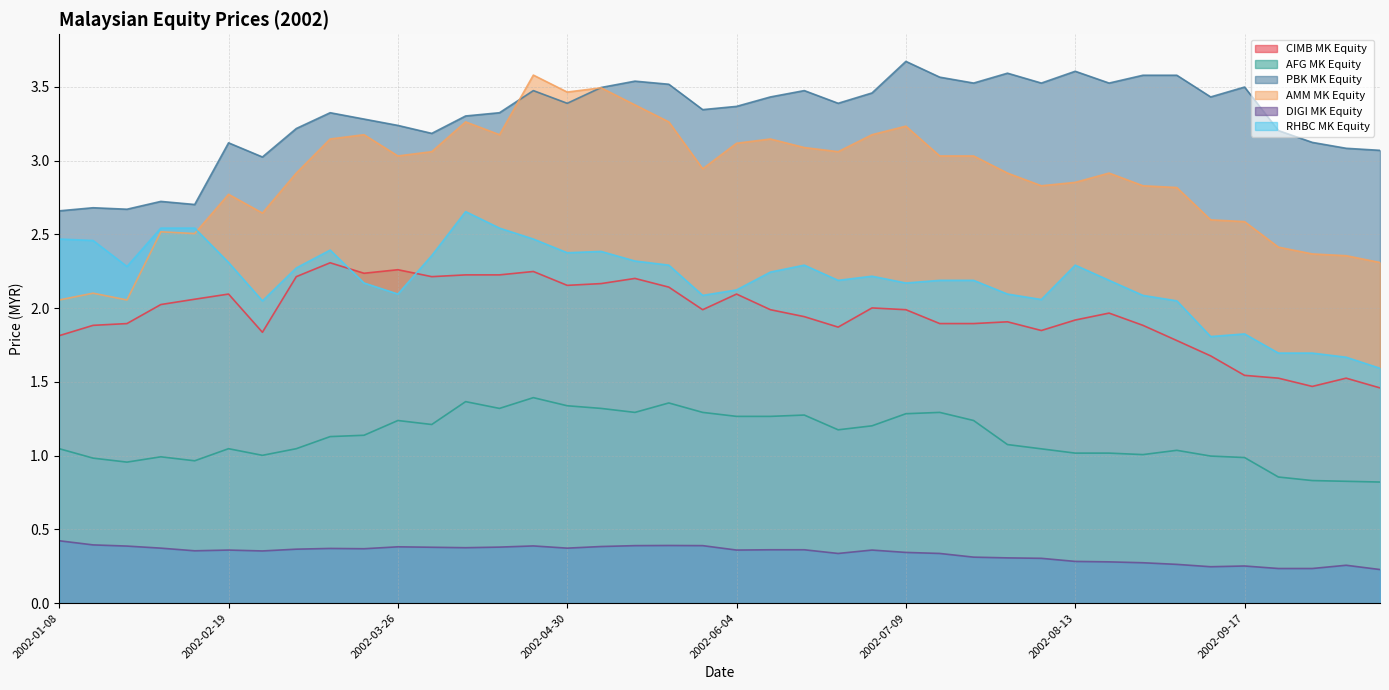

How many lines are shown in the chart?

6